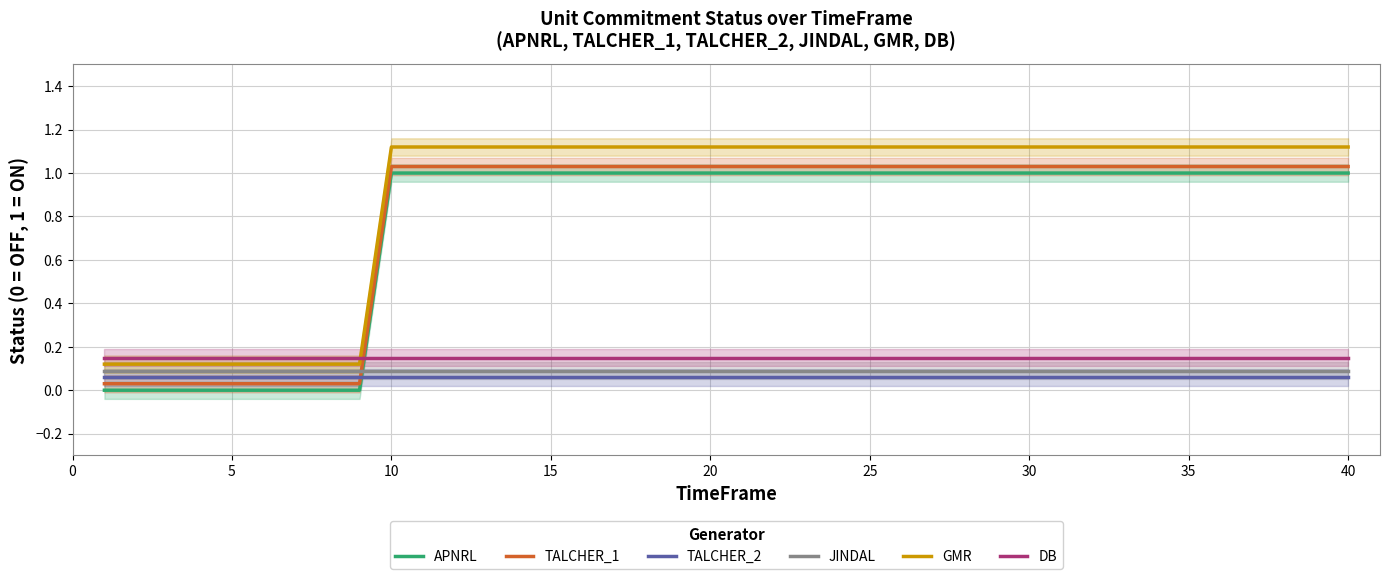

True or false: JINDAL has a value of 0.1 at 10.

True